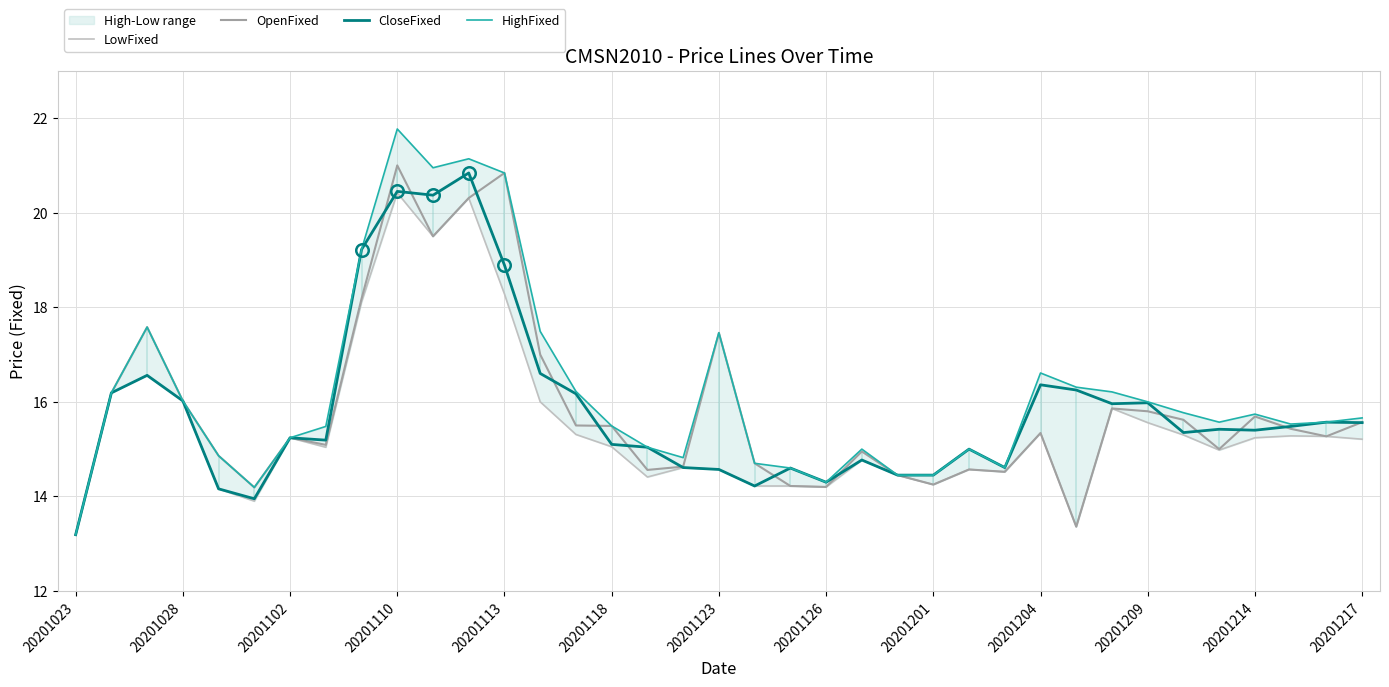

The value of OpenFixed at 20201217 is 15.6. True or false?

True